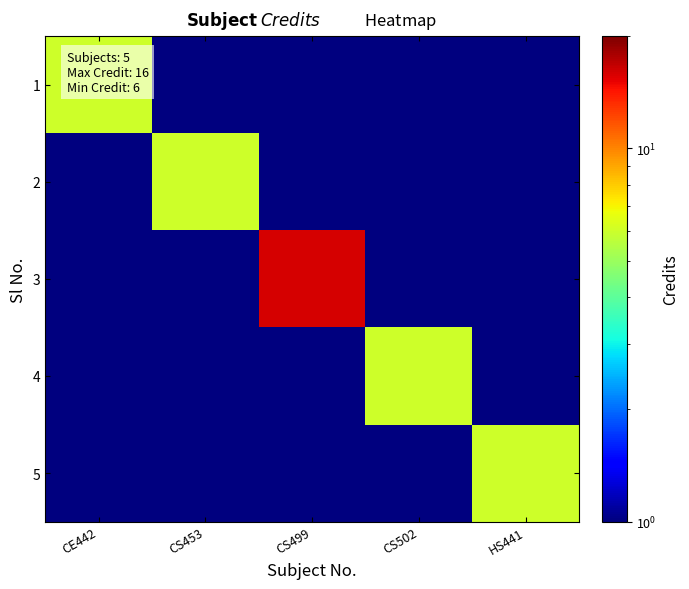

What is the total value across all series at CS453?

10